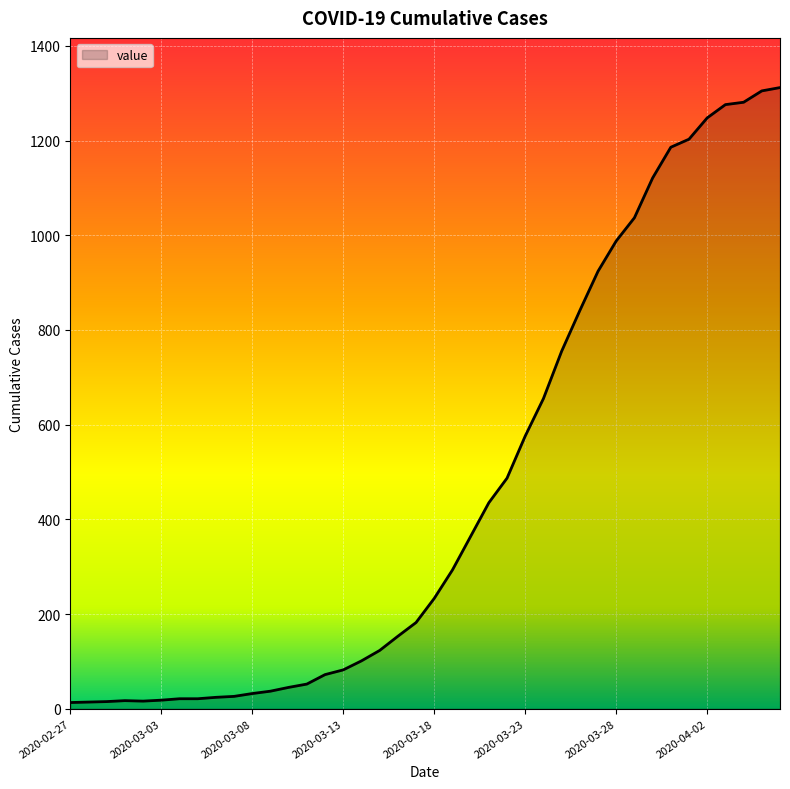

Does the chart display data point markers on the line(s)?

No